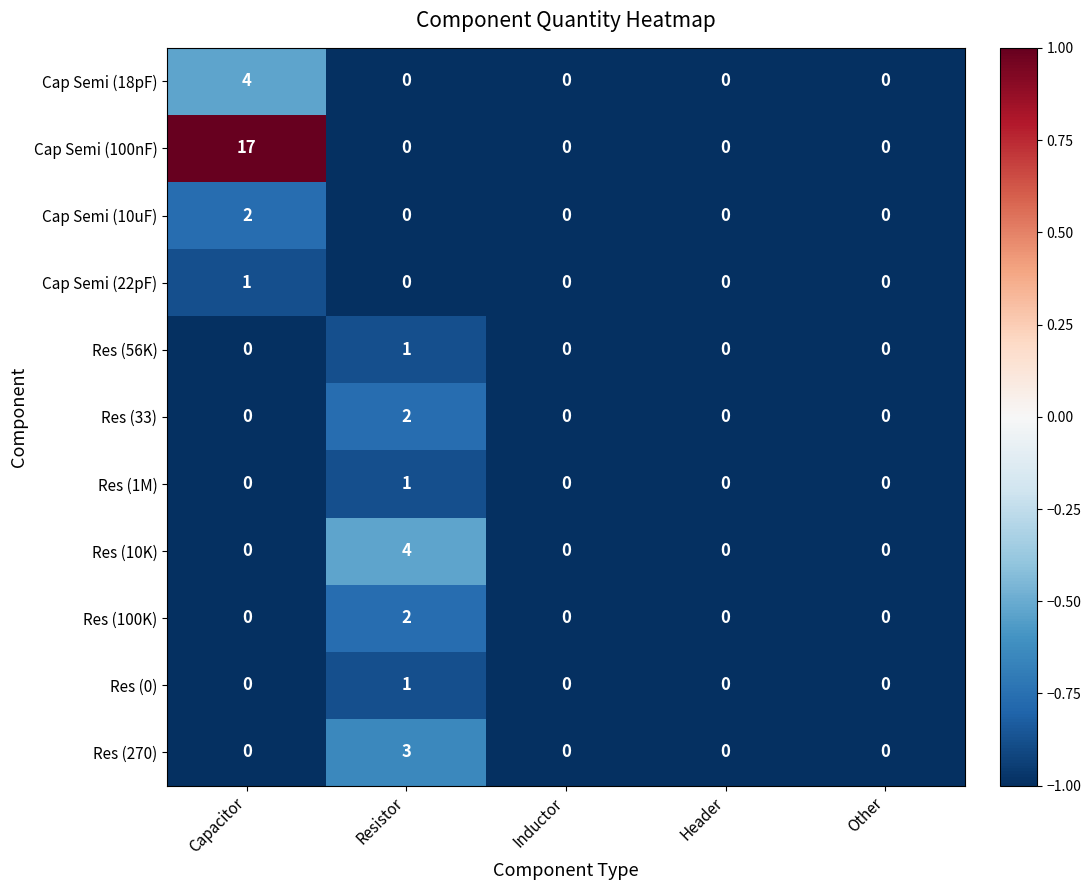

What is the sum of the Cap Semi (100nF) values at Header and Capacitor?

17